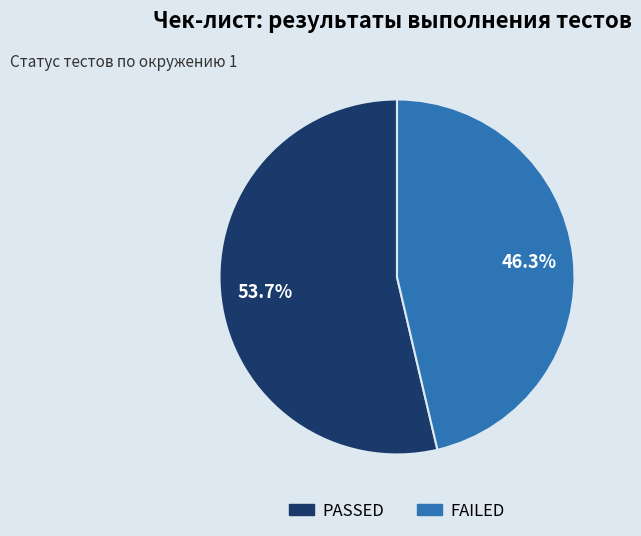

What is the ratio of the value at PASSED to the value at FAILED?

1.2